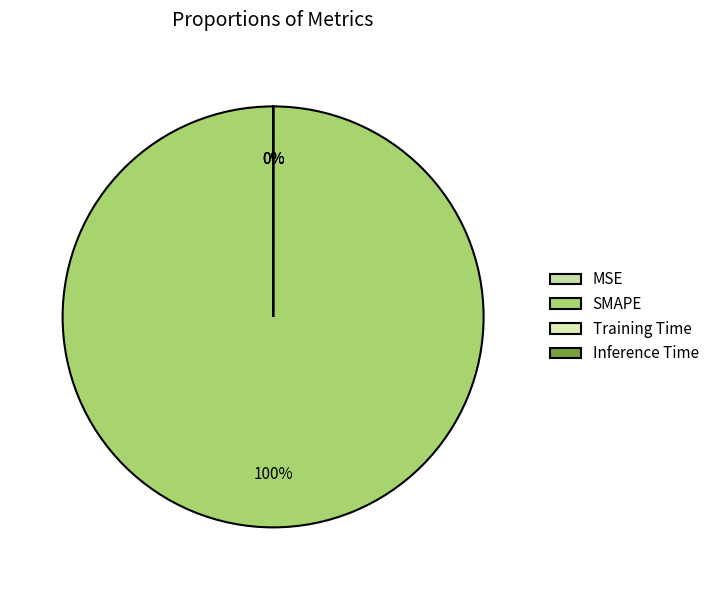

Is it true that Training Time is 14% of the pie?

False